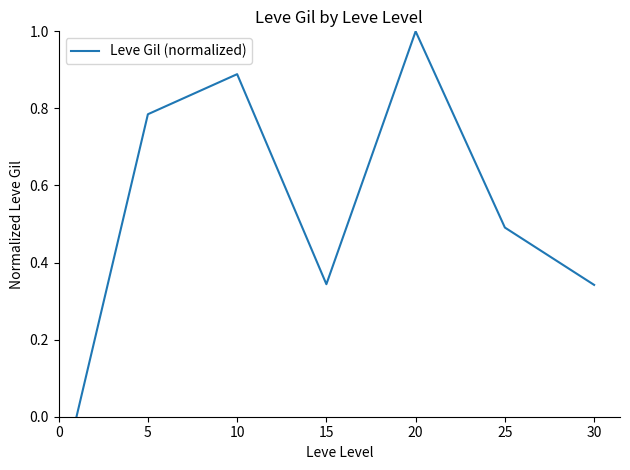

True or false: there are more than 2 points higher than both neighbors.

False